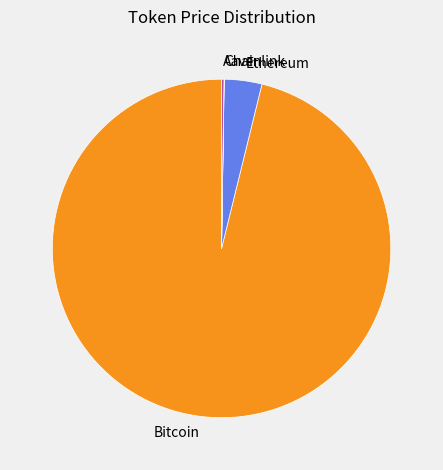

Is Ethereum the majority of the pie?

No